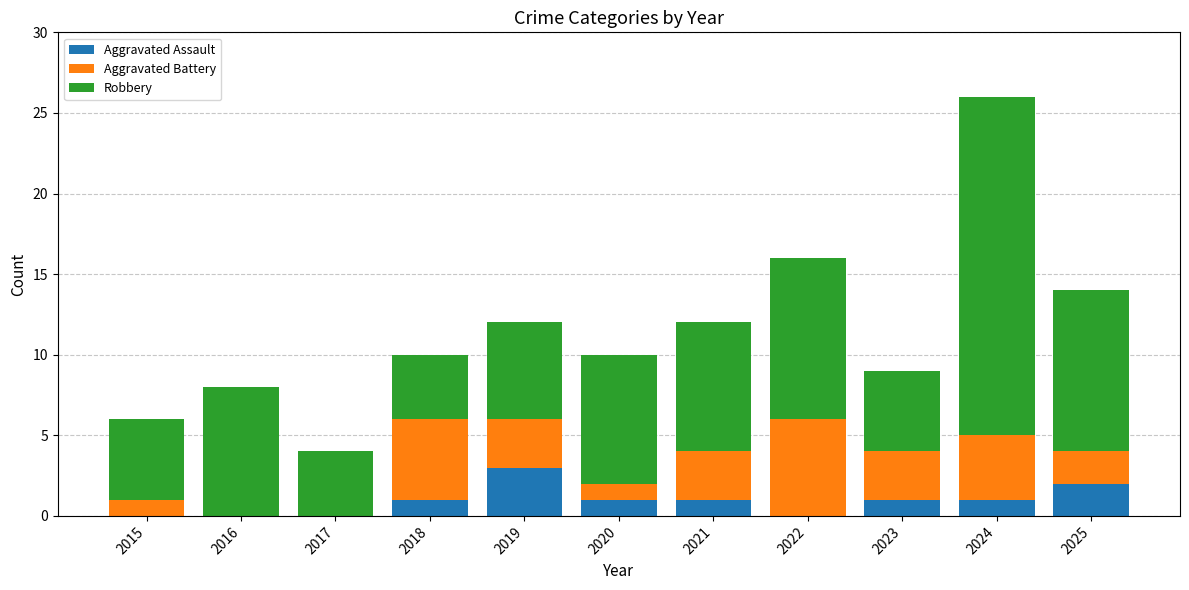

What is the total value across all series at 2023?

9